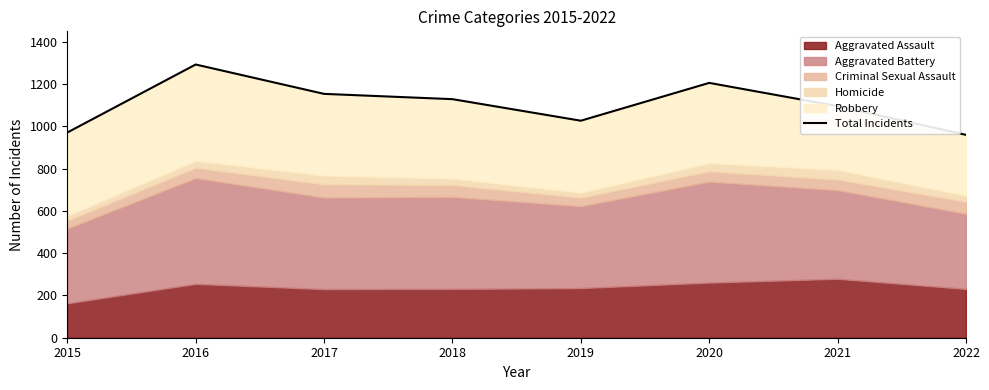

How many lines are shown in the chart?

1